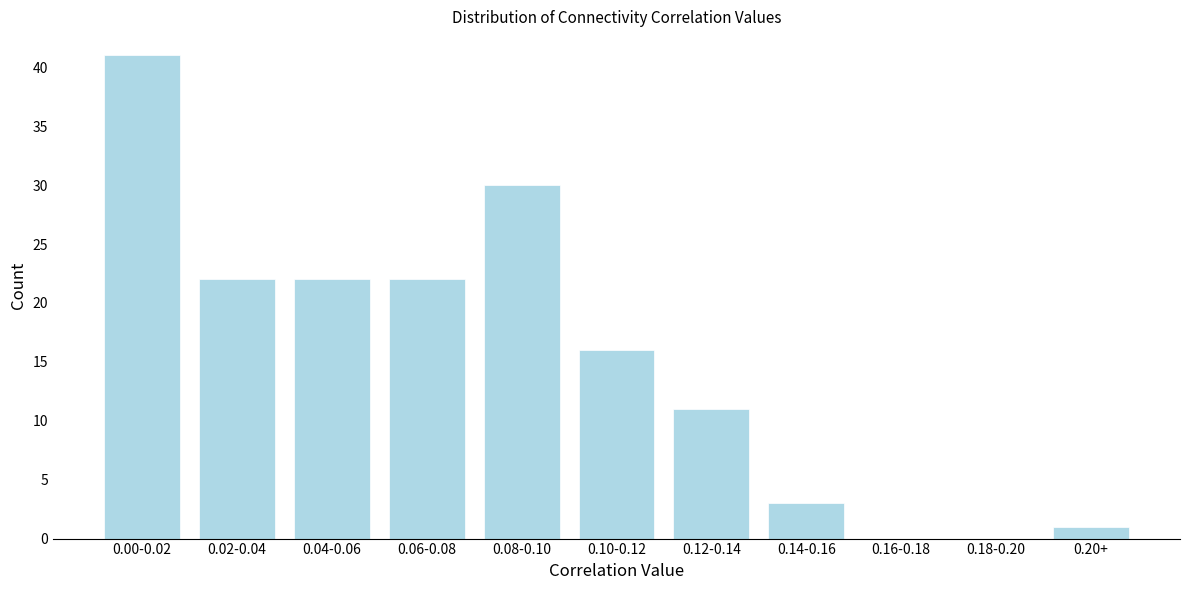

Reading left to right, extract all data points from this chart.

0.00-0.02=41	0.02-0.04=22	0.04-0.06=22	0.06-0.08=22	0.08-0.10=30	0.10-0.12=16	0.12-0.14=11	0.14-0.16=3	0.16-0.18=0	0.18-0.20=0	0.20+=1